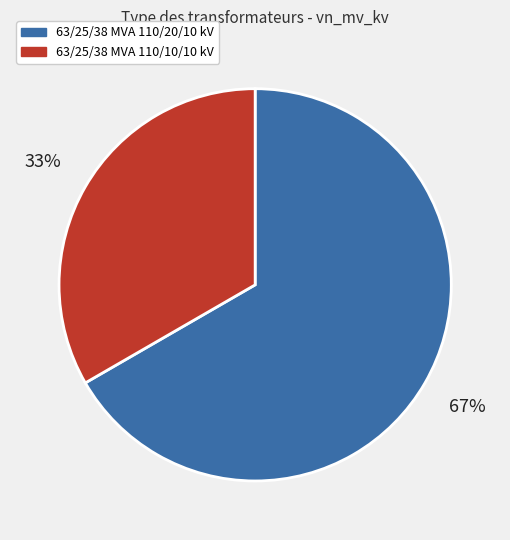

Between 63/25/38 MVA 110/20/10 kV and 63/25/38 MVA 110/10/10 kV, which is larger?

63/25/38 MVA 110/20/10 kV